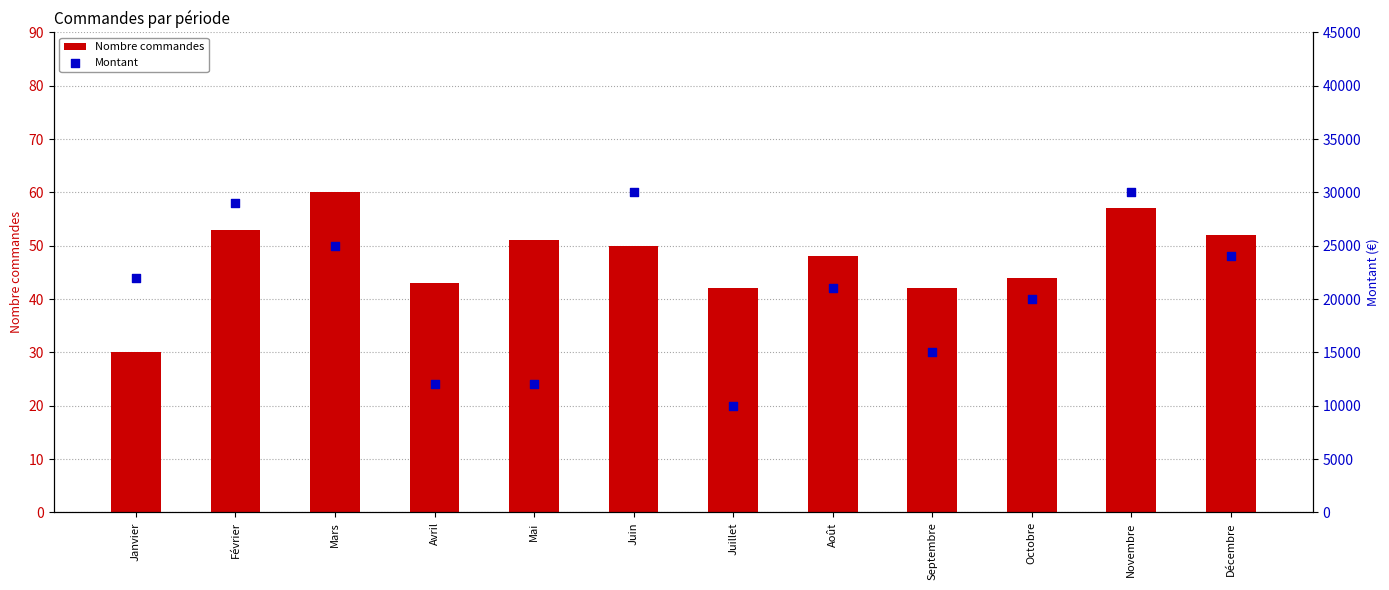

At which category is the sum across all series the highest?

Novembre